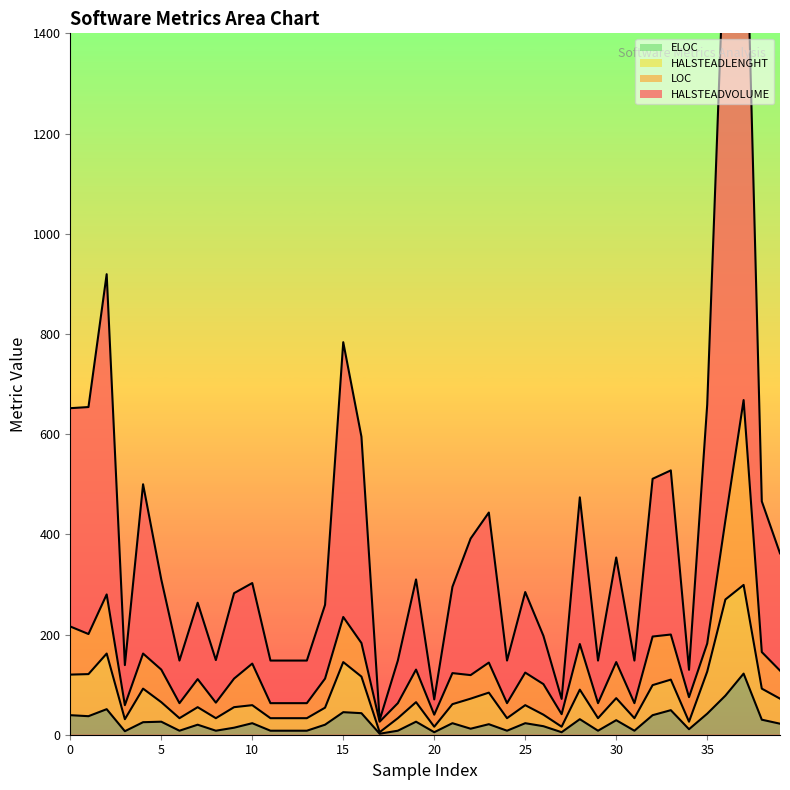

Count the number of categories in the chart.

40